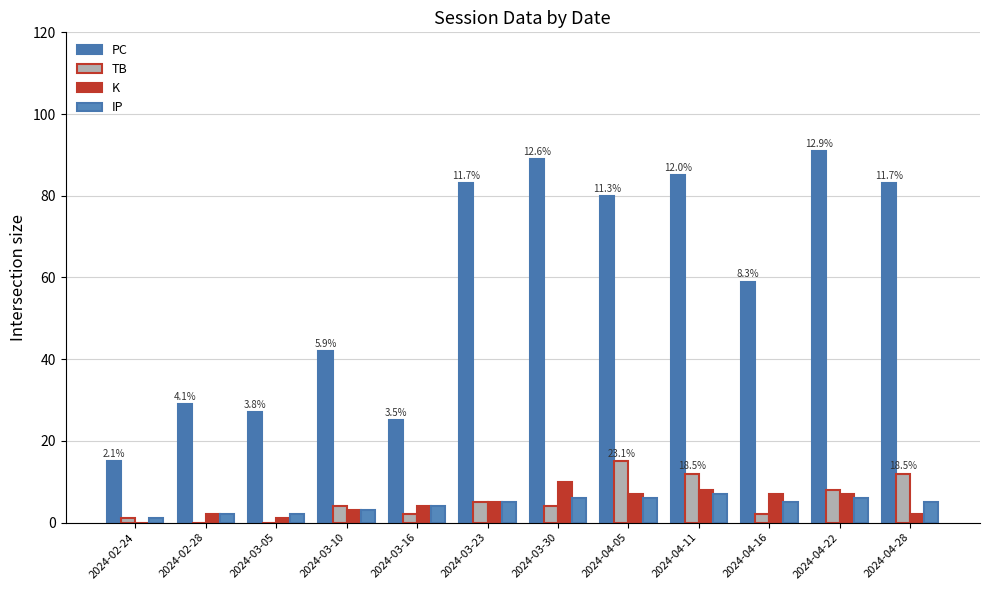

True or false: K has a value of 8 at 2024-04-11.

True